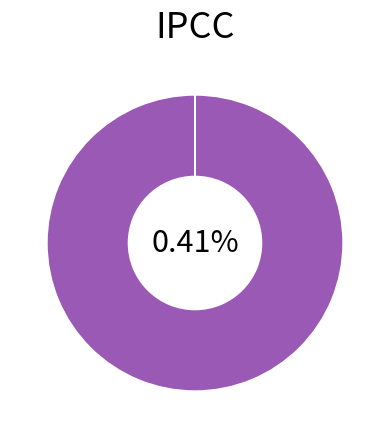

What percentage is the 0-0.9 slice, to the nearest percent?

100%